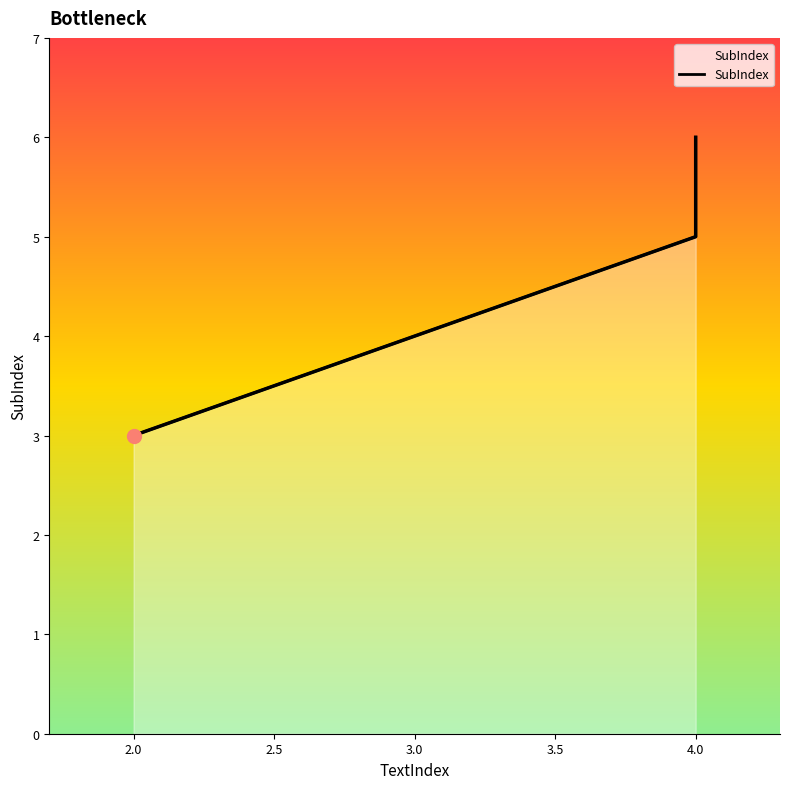

How many lines are shown in the chart?

1